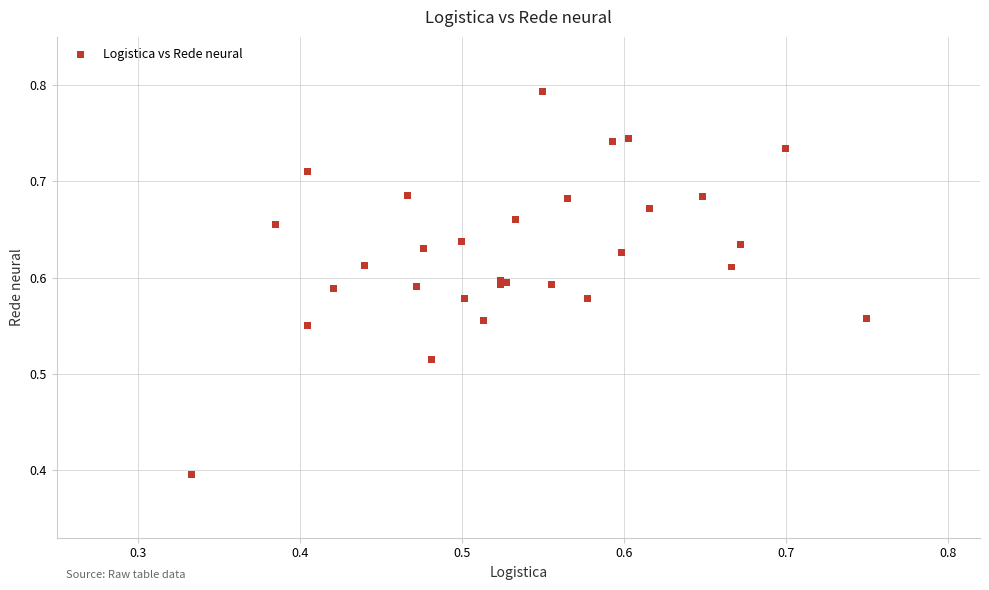

What Y value in the scatter plot is closest to 0?

0.4